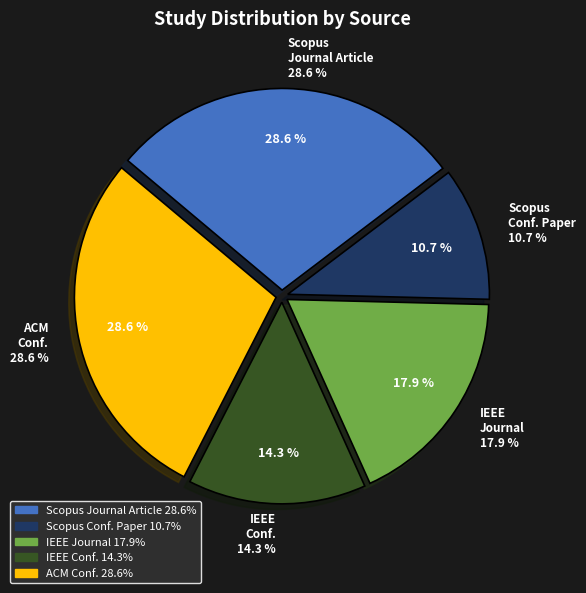

What is the smallest slice in the pie chart?

Conference Paper